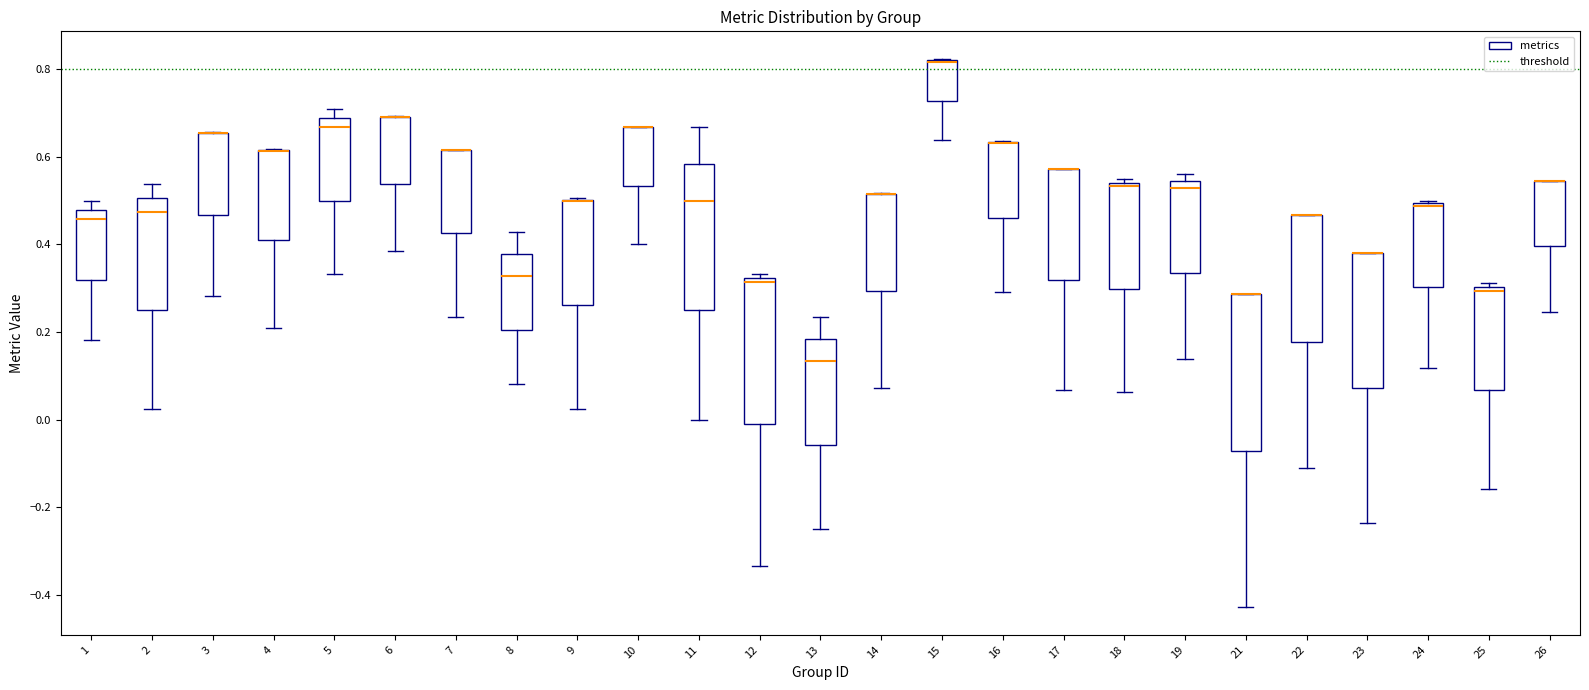

Where is the upper edge of the box at x = 24 on the y-axis? The values are not printed on the chart, so give them approximately, as read against the axis.

0.50